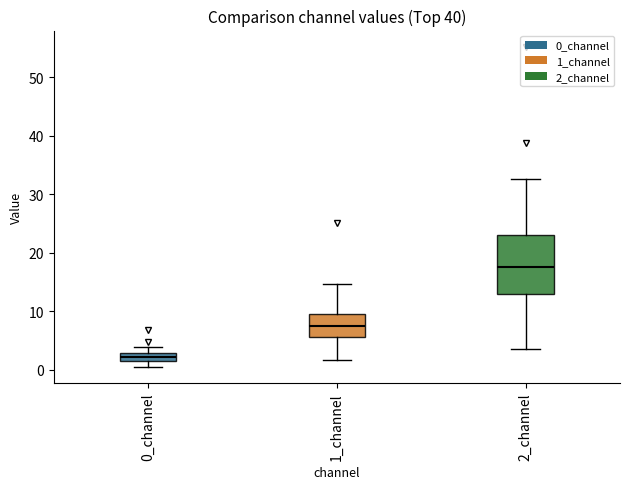

Comparing the boxes themselves (not the whiskers), which one is the tallest?

2_channel